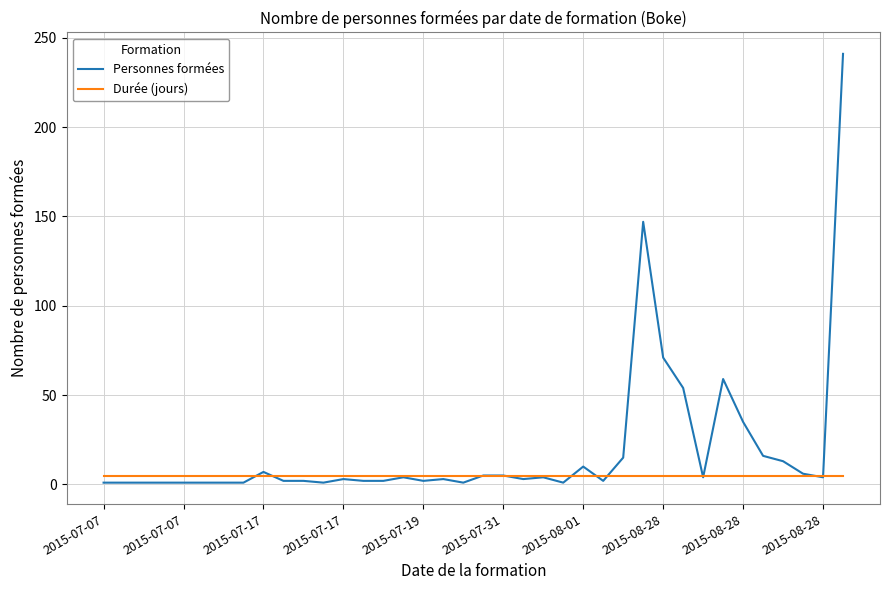

List the series in order of their peak value, highest first.

Personnes formées, Durée (jours)